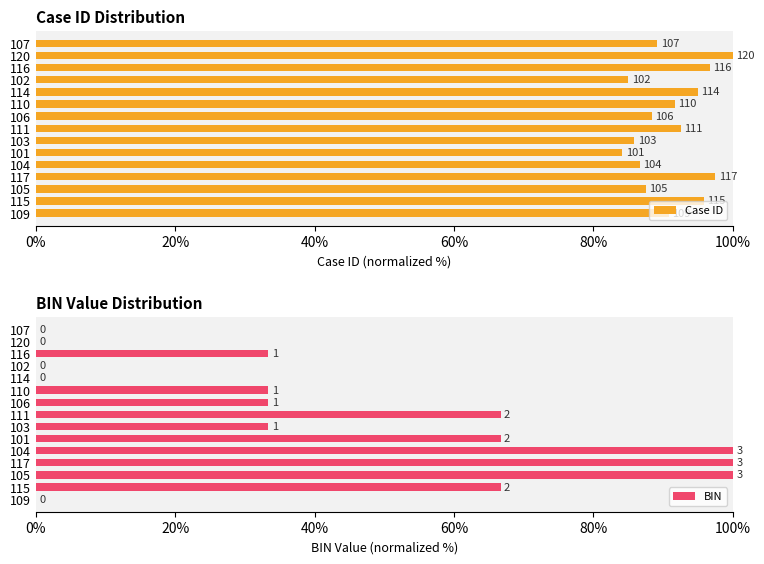

Rank the series at 80% from highest to lowest value.

BIN, Case ID